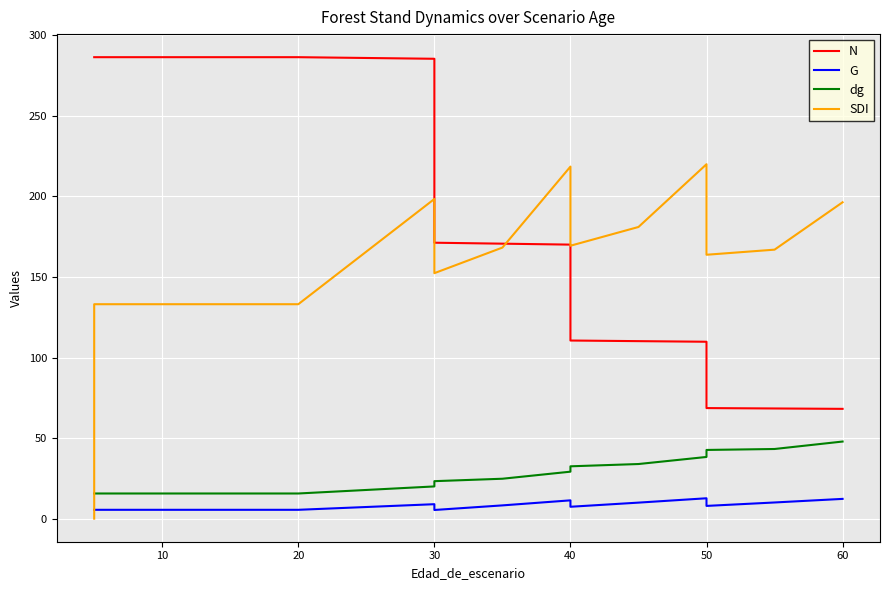

What is the maximum value for N?

286.5